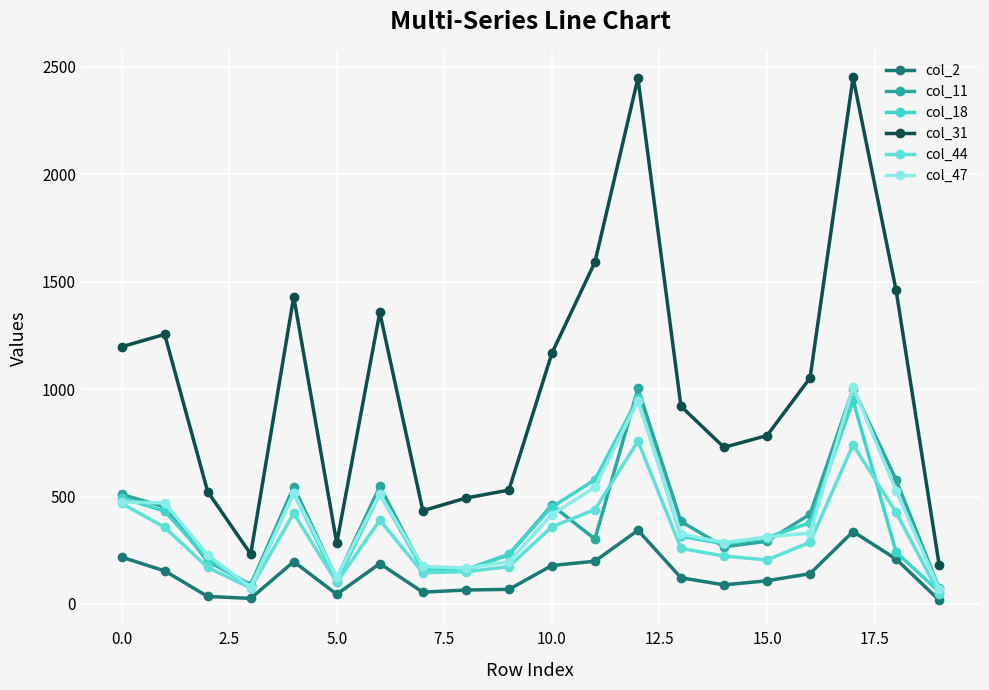

How many data points does each series have?

20